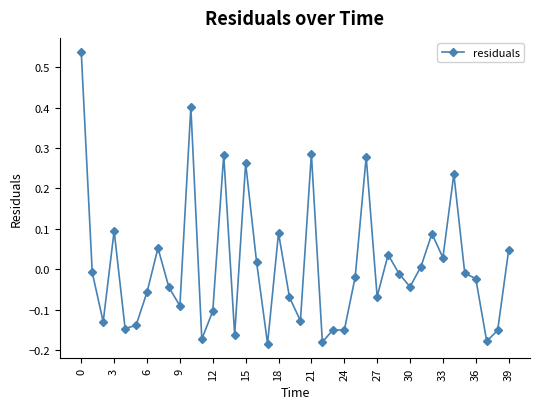

What is the difference between the second highest and second lowest values?

0.6